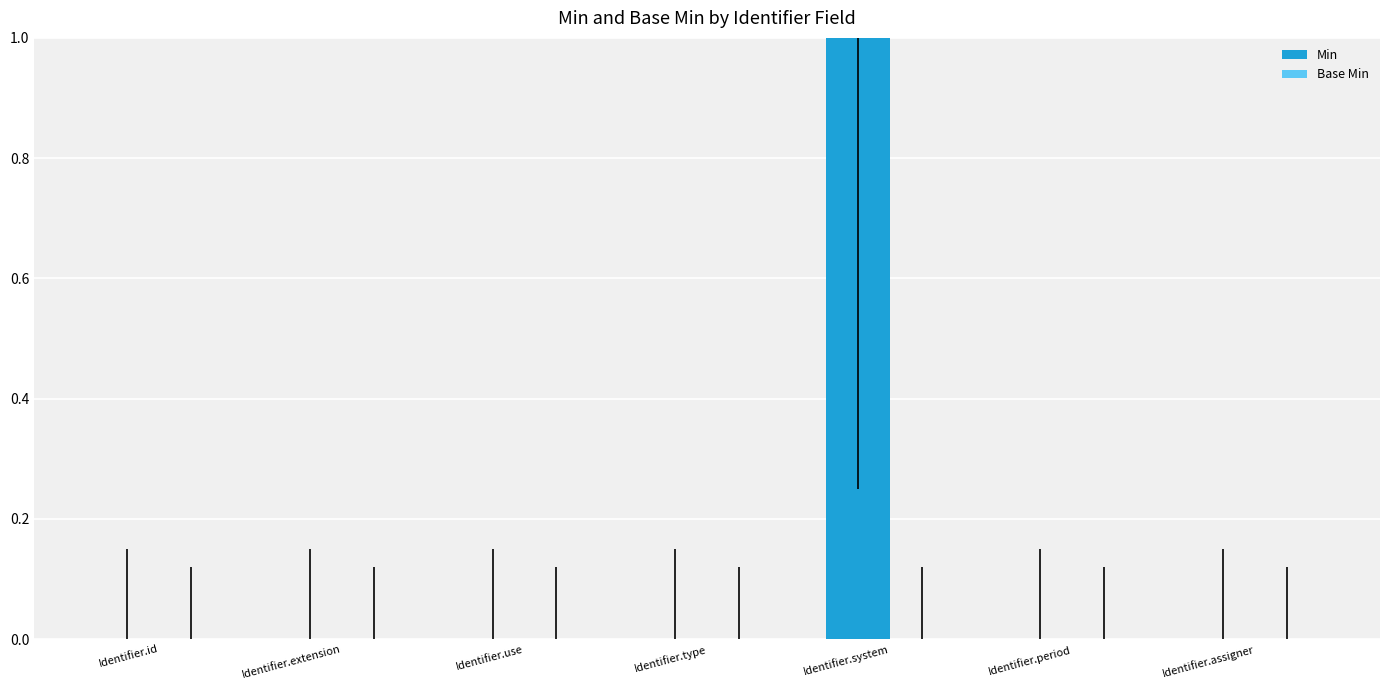

The chart shows a value of 0 at Identifier.extension. True or false?

True